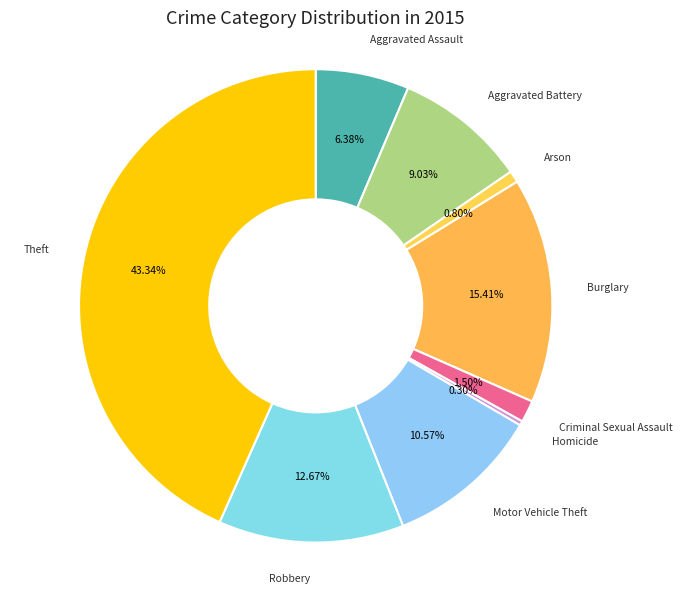

What is the ratio of the value at Burglary to the value at Criminal Sexual Assault?

10.3